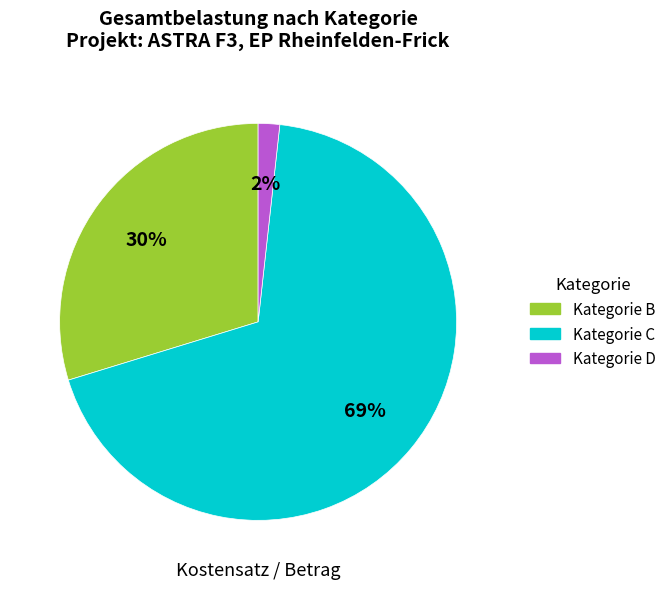

How many segments does this pie chart have?

3